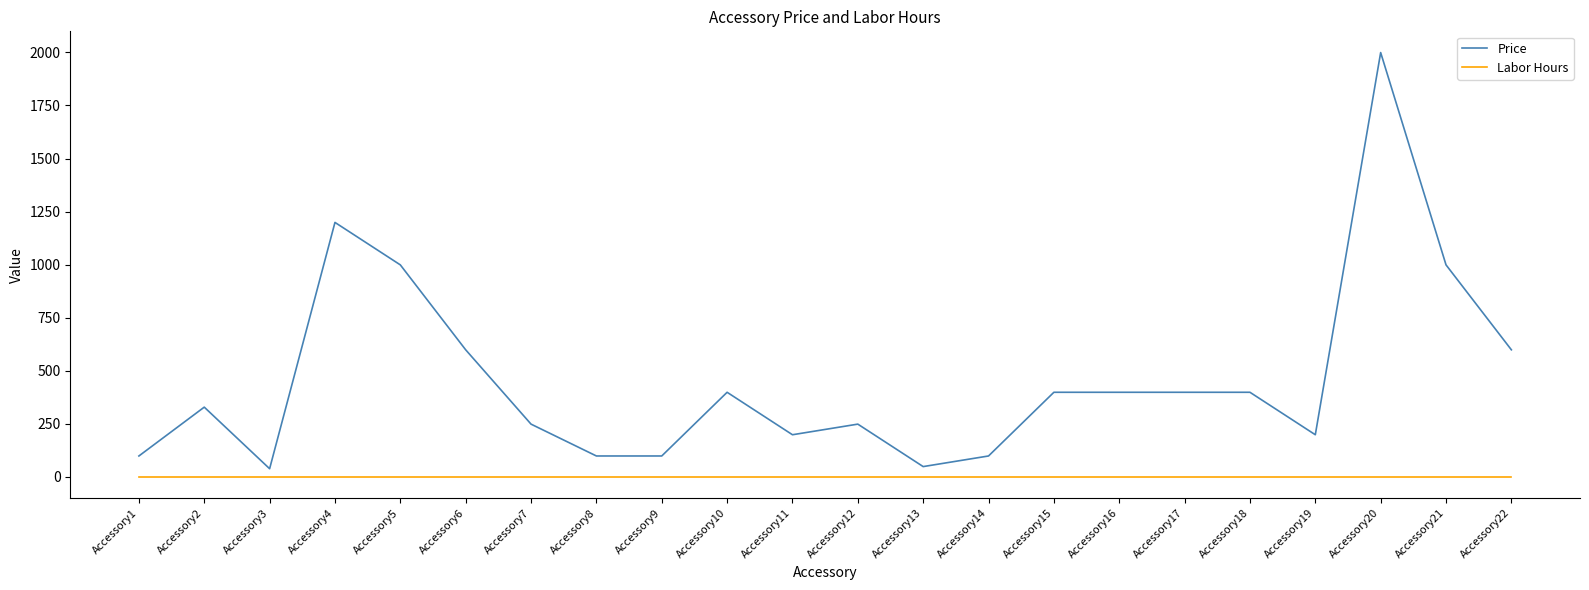

What is the maximum value shown in the chart?

1999